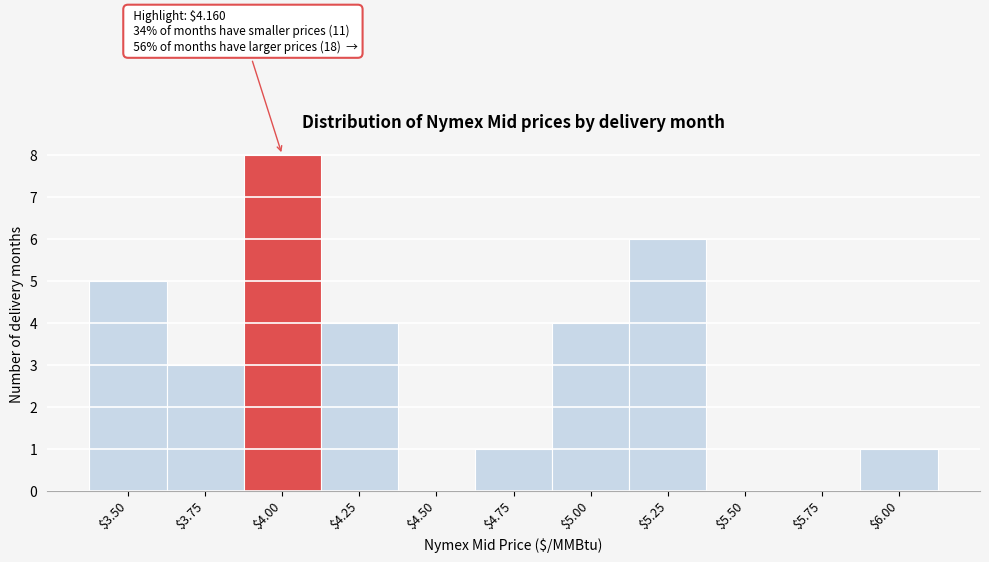

What is the sum of all values?

32